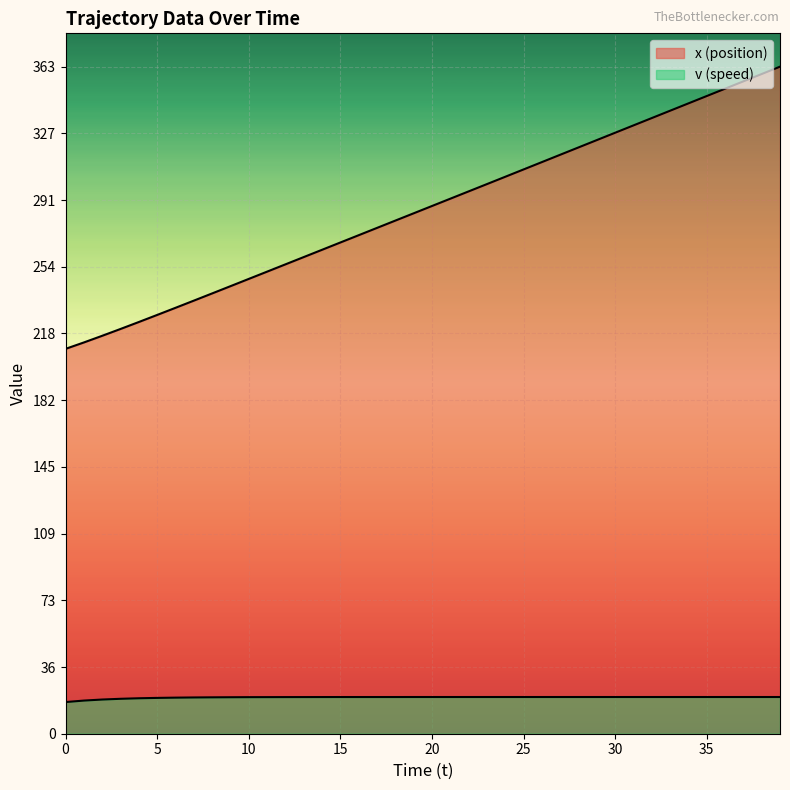

Which label corresponds to the largest value in the chart?

39